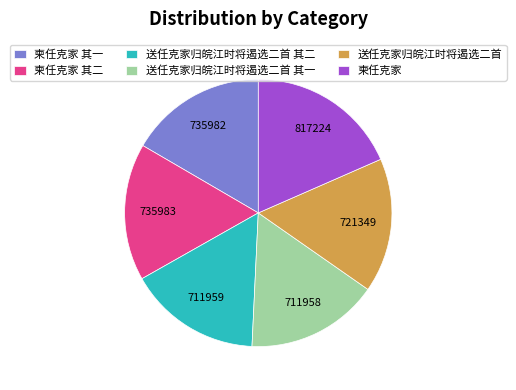

Do 柬任克家 其一 and 柬任克家 其二 together represent more than half of the pie?

No